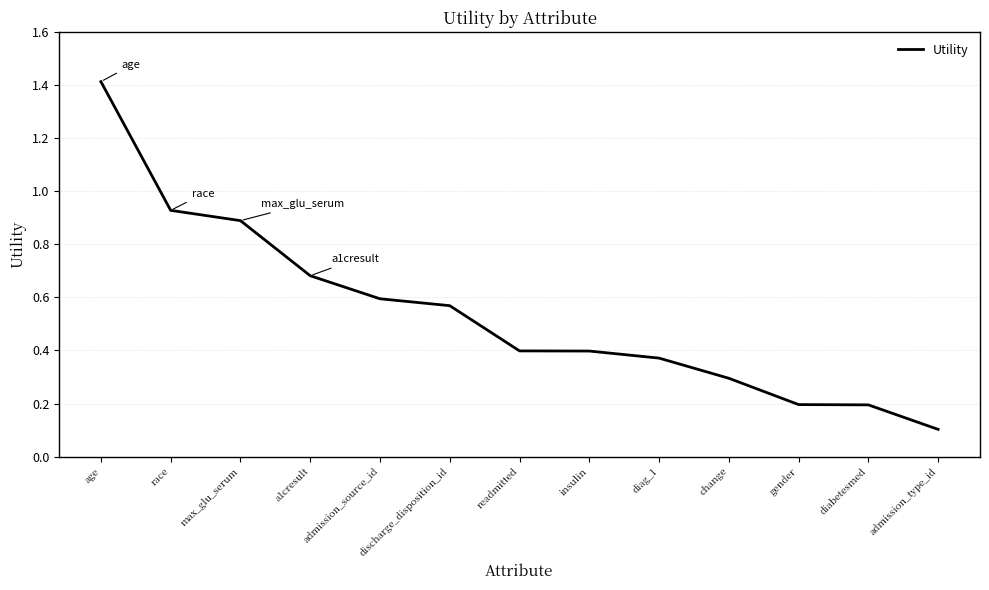

True or false: the data shows 0.6 at insulin.

False